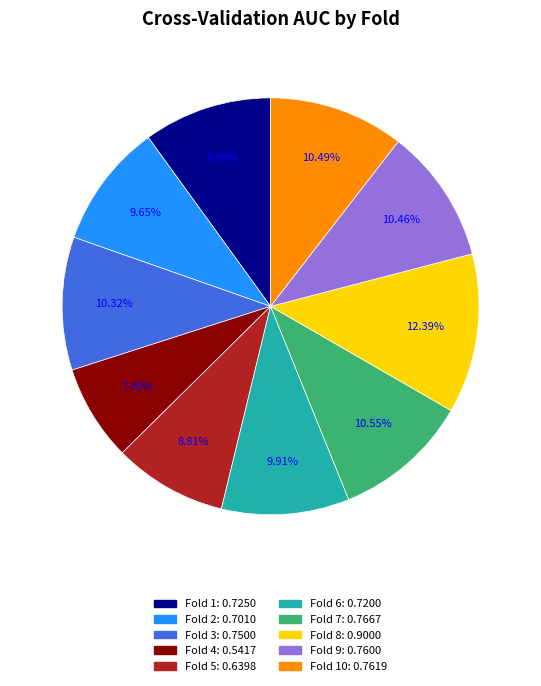

Does any single category account for the majority?

No